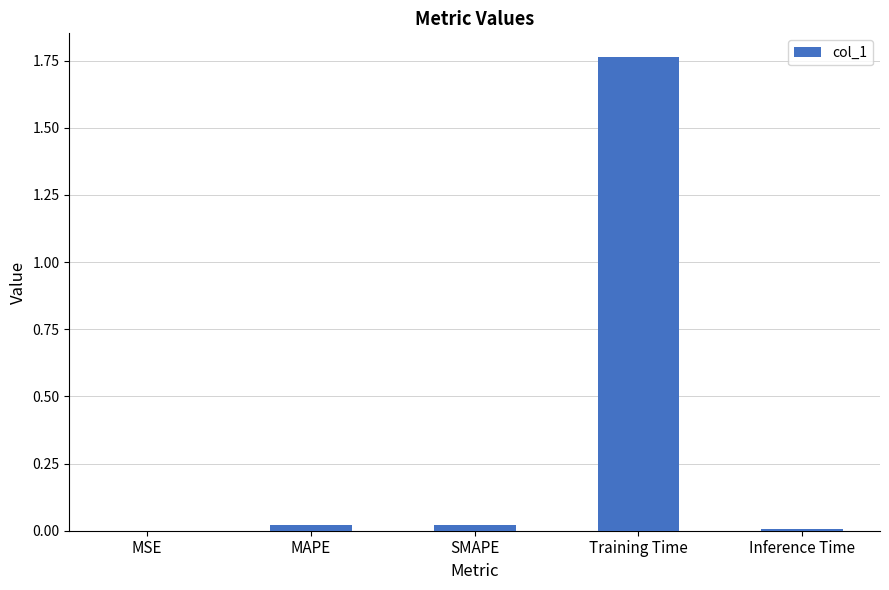

The chart shows a value of 0.0 at MAPE. True or false?

True